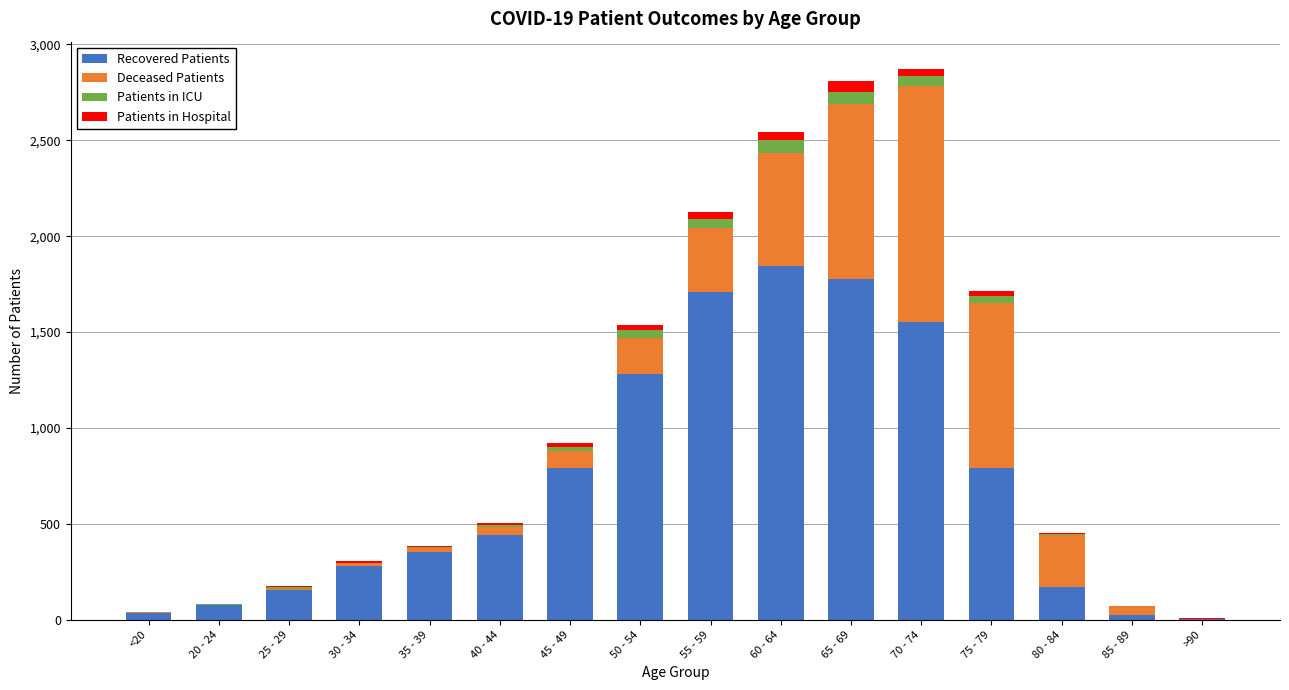

At which label does Recovered Patients reach its peak?

60 - 64